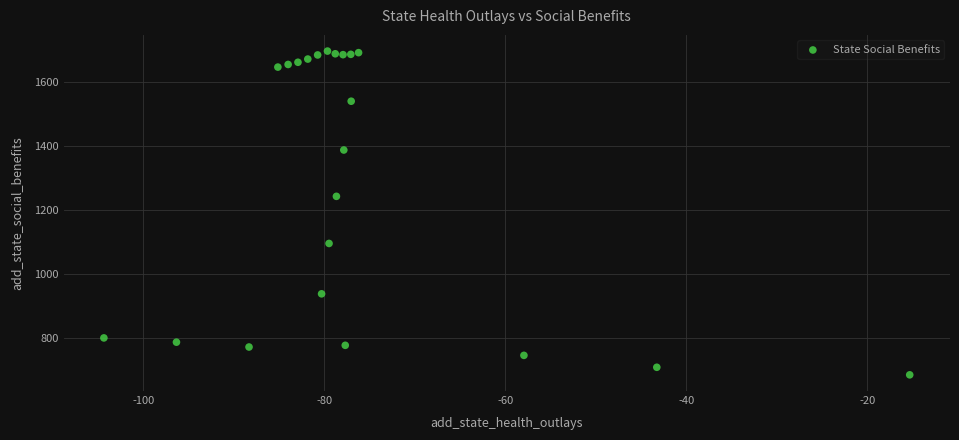

What Y value in the scatter plot is closest to 1190?

1242.6